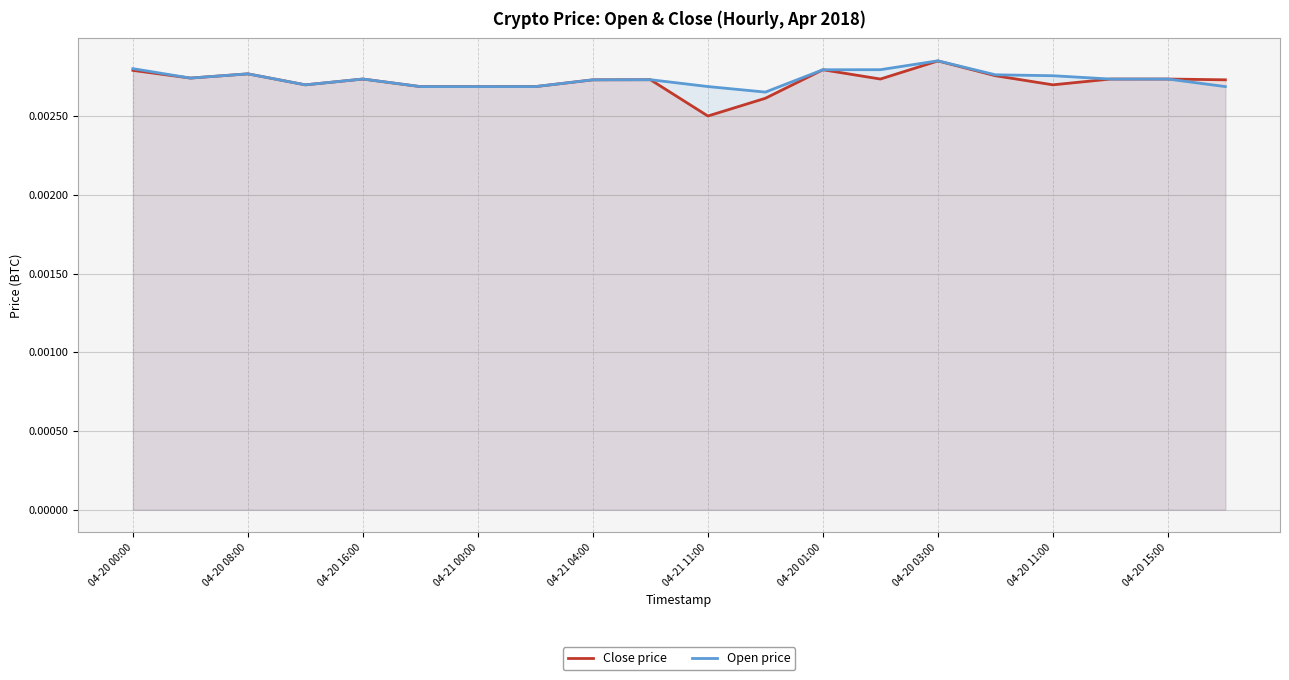

Is the value of Close price at 04-21 04:00 greater than the value of Open price at 04-20 03:00?

No